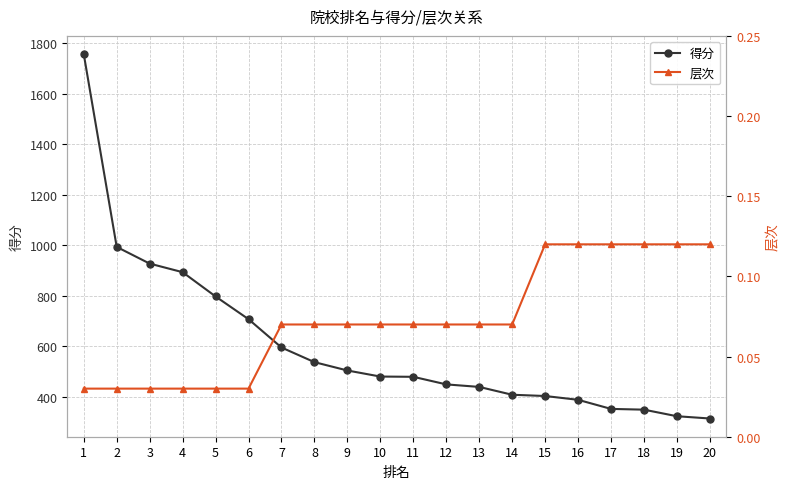

Which has a higher value, 17 or 10?

10